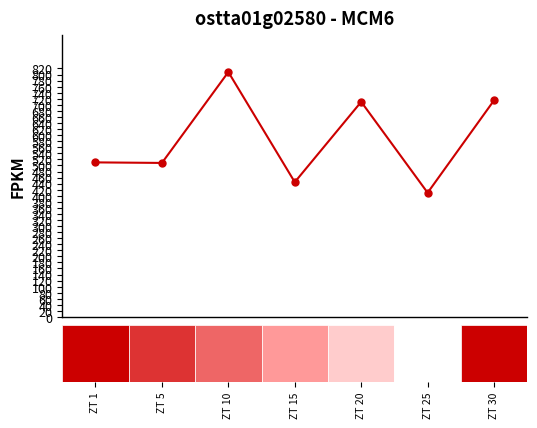

What is the value of the 5th point from the left?

710.0